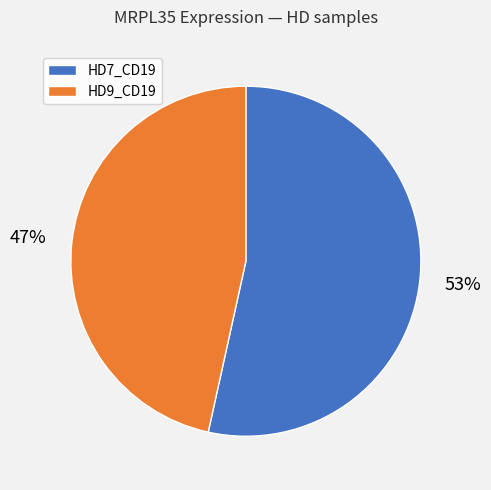

To the nearest percent, what is the average slice percentage?

50%